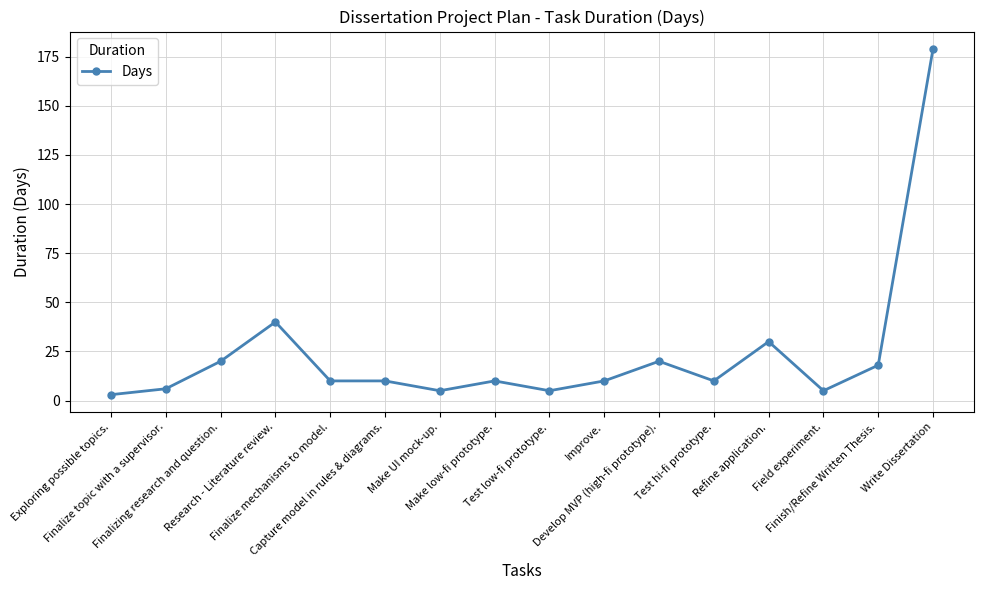

True or false: there are more than 2 points higher than both neighbors.

True